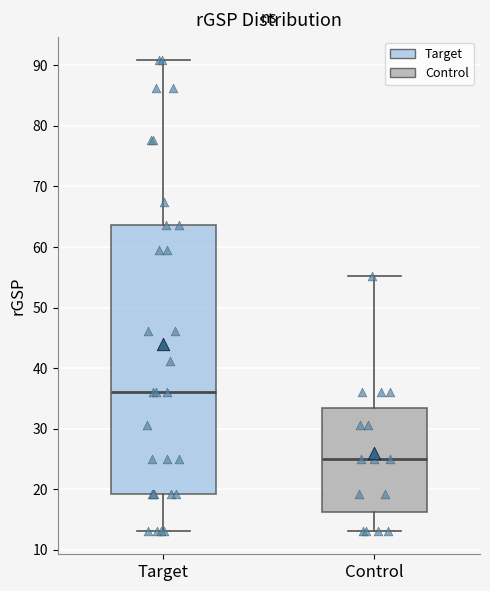

Reading left to right, read every box against the y-axis: the position of its median line, the range the box covers, and the ends of its whiskers. The values are not printed on the chart, so give them approximately, as read against the axis.

Target: median 36, box 19 to 64, whiskers 13 to 91
Control: median 25, box 16 to 33, whiskers 13 to 55